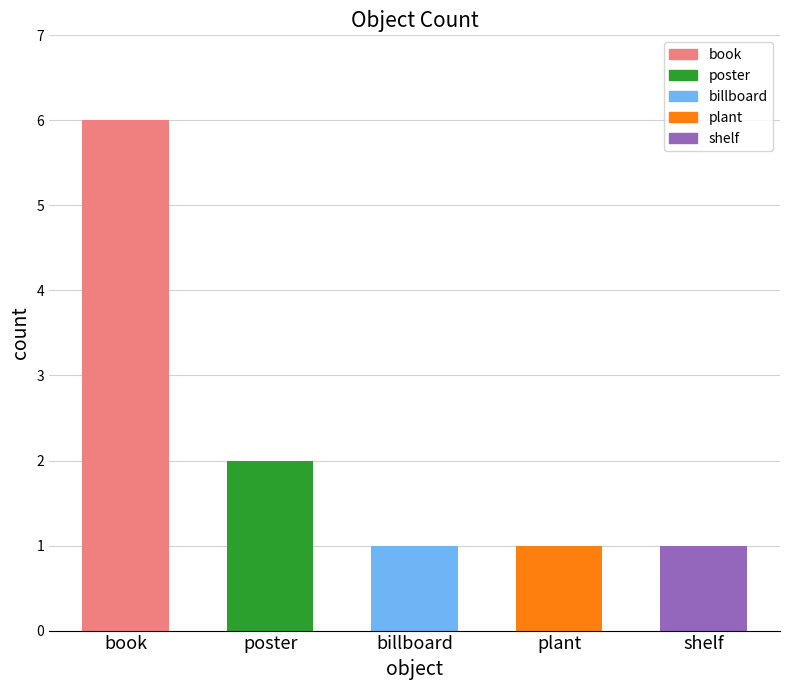

What is the sum of the values at shelf and poster?

3